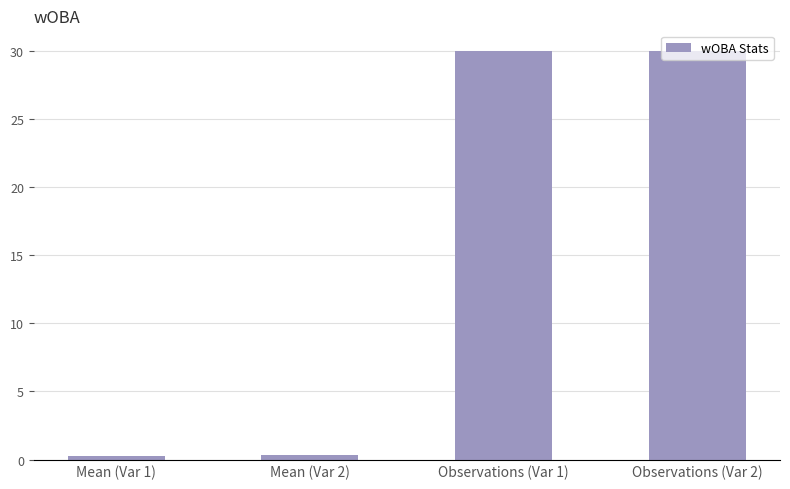

Between Mean (Var 2) and Observations (Var 1), which is larger?

Observations (Var 1)